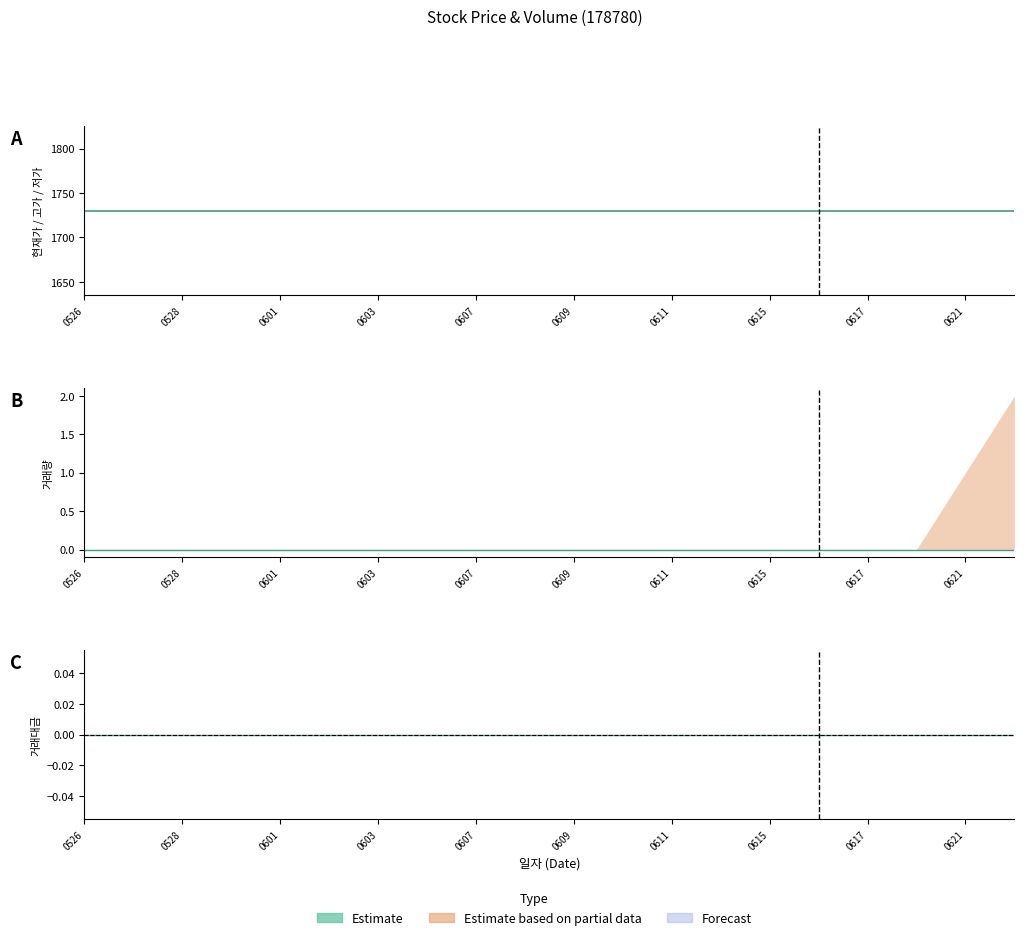

Is the value of 시가 at 20210611 greater than the value of 거래대금 at 20210616?

Yes